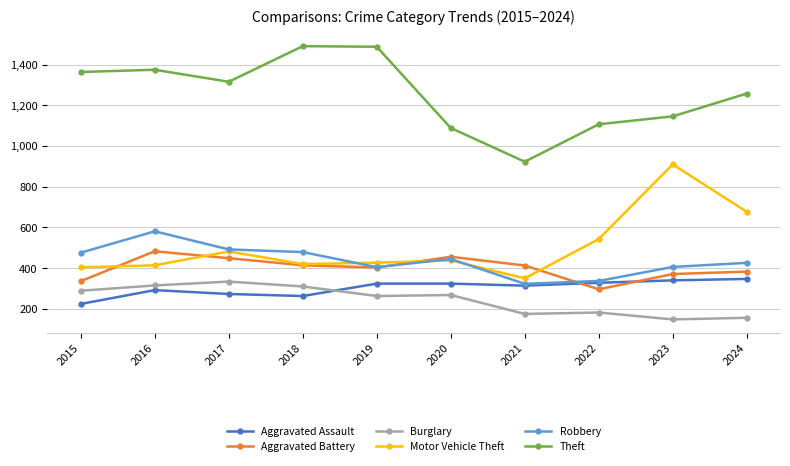

What is the total value across all series at 2020?

3020